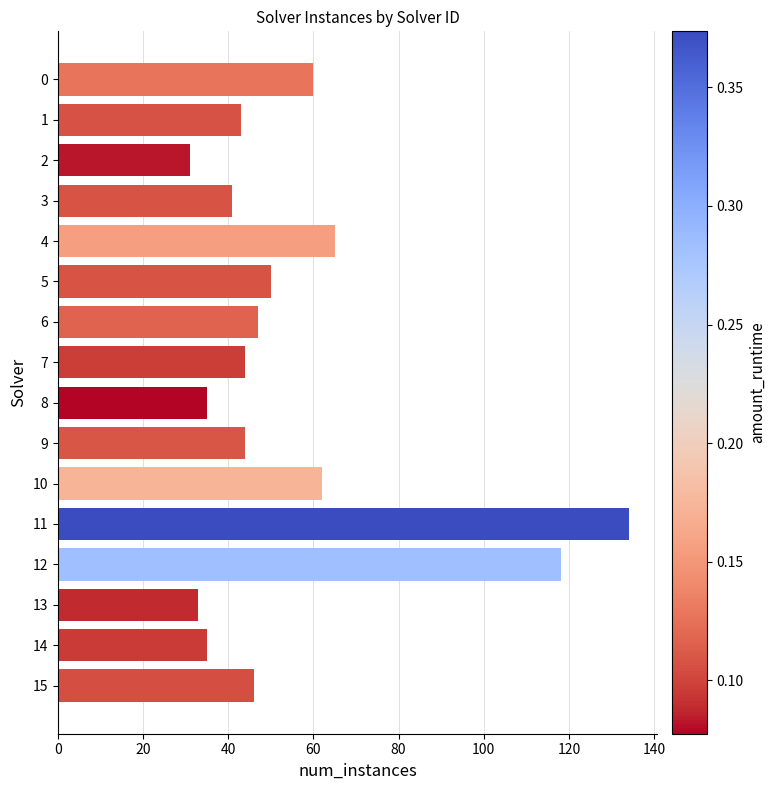

Reading top to bottom, list all the values displayed in this chart.

0=60	1=43	2=31	3=41	4=65	5=50	6=47	7=44	8=35	9=44	10=62	11=134	12=118	13=33	14=35	15=46